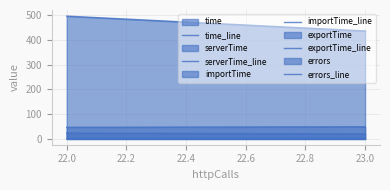

What is the difference between the highest and lowest values at 23.0?

436.2